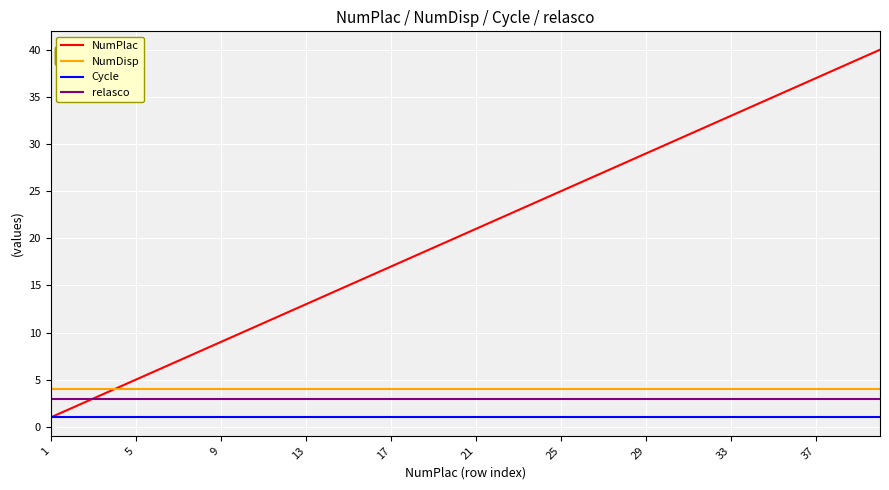

What is the maximum value shown in the chart?

40